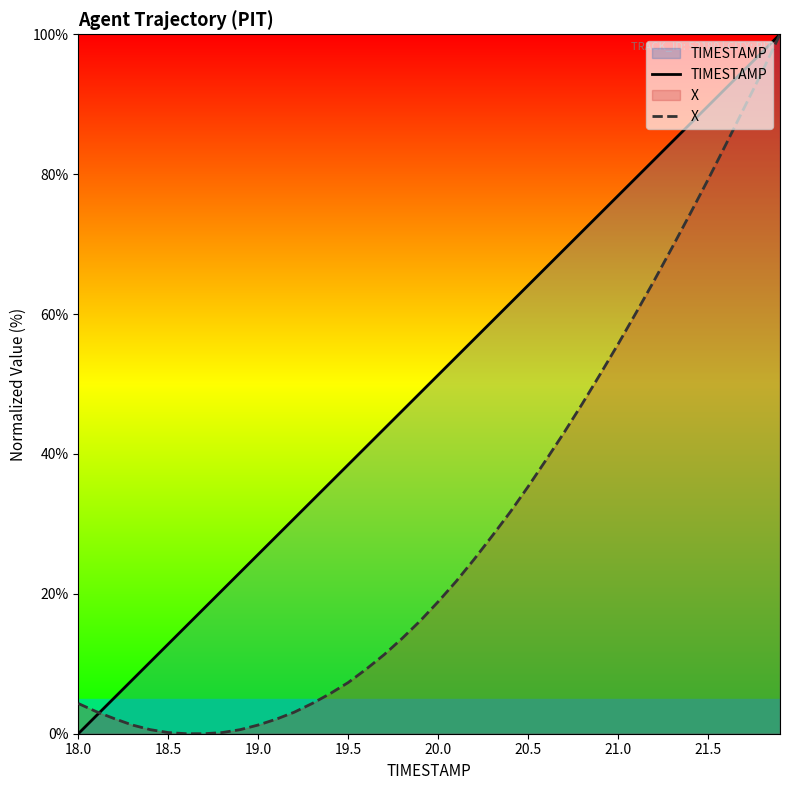

What is the spread (max minus min) of values at 20.5?

28.8